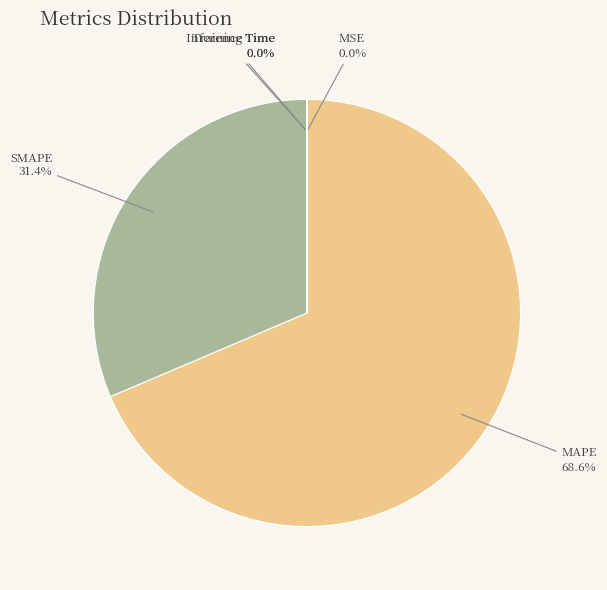

To the nearest percent, what portion does MAPE represent?

69%